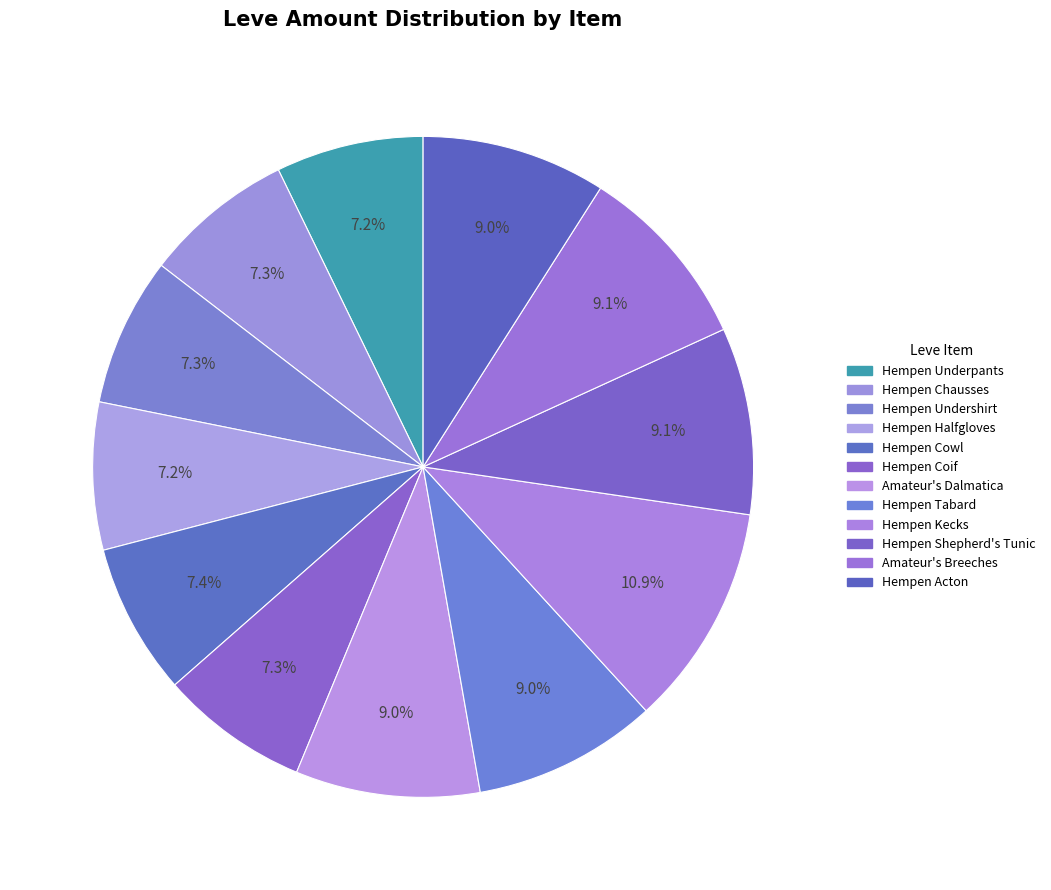

How many slices are in this pie chart?

12